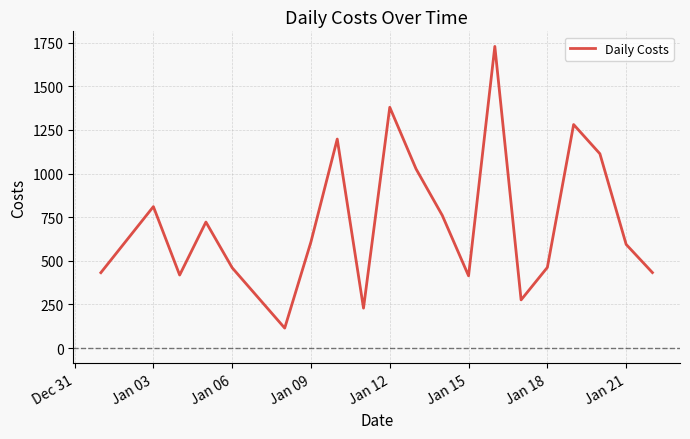

What is the maximum value shown in the chart?

1728.8